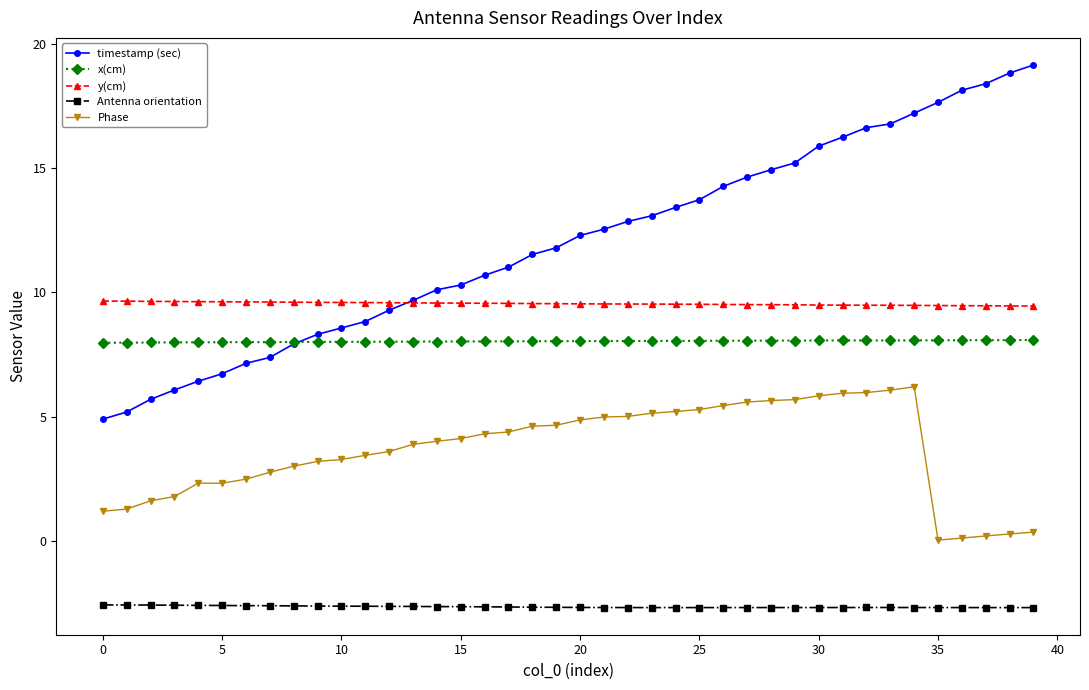

How many lines are shown in the chart?

5